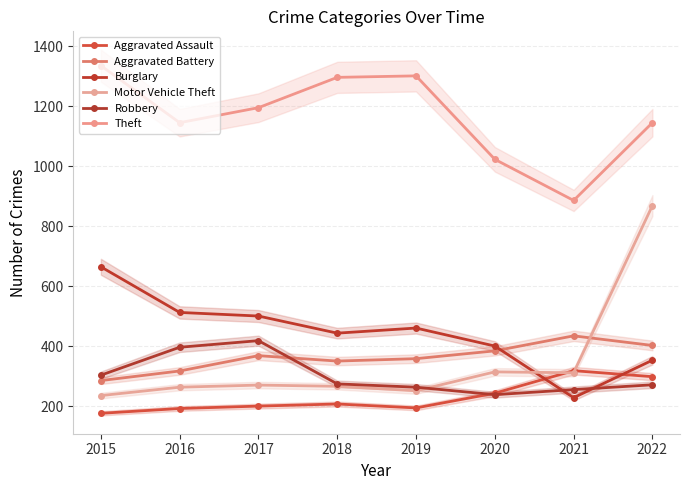

Reading left to right, list all the values displayed in this chart.

Aggravated Assault: 2015=177	2016=193	2017=201	2018=208	2019=195	2020=244	2021=319	2022=299
Aggravated Battery: 2015=286	2016=318	2017=369	2018=351	2019=359	2020=385	2021=435	2022=403
Burglary: 2015=665	2016=513	2017=501	2018=444	2019=461	2020=401	2021=229	2022=354
Motor Vehicle Theft: 2015=236	2016=264	2017=271	2018=267	2019=252	2020=315	2021=312	2022=869
Robbery: 2015=304	2016=397	2017=419	2018=275	2019=264	2020=239	2021=256	2022=272
Theft: 2015=1335	2016=1145	2017=1195	2018=1296	2019=1301	2020=1023	2021=886	2022=1145